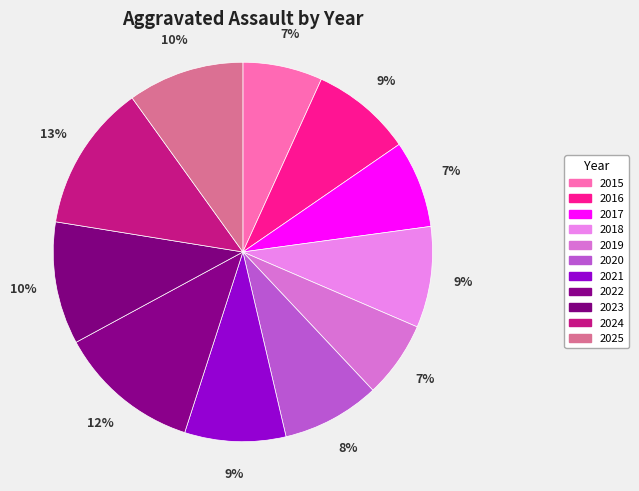

How many segments does this pie chart have?

11